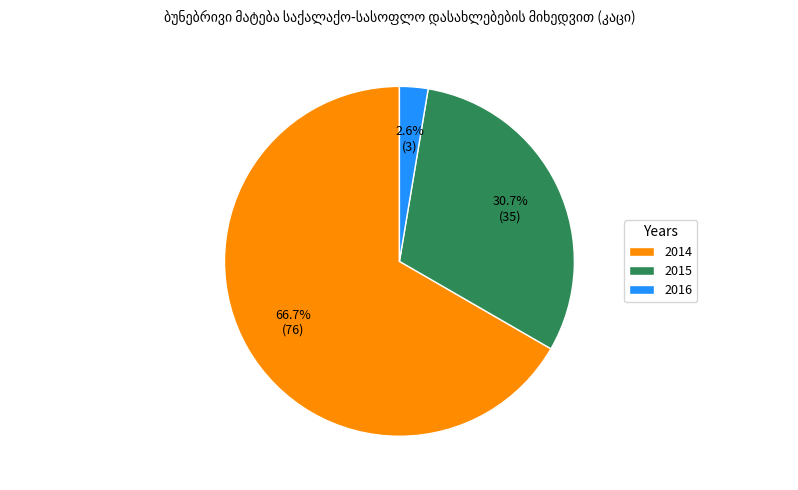

Does 2014 represent more than half of the total?

Yes